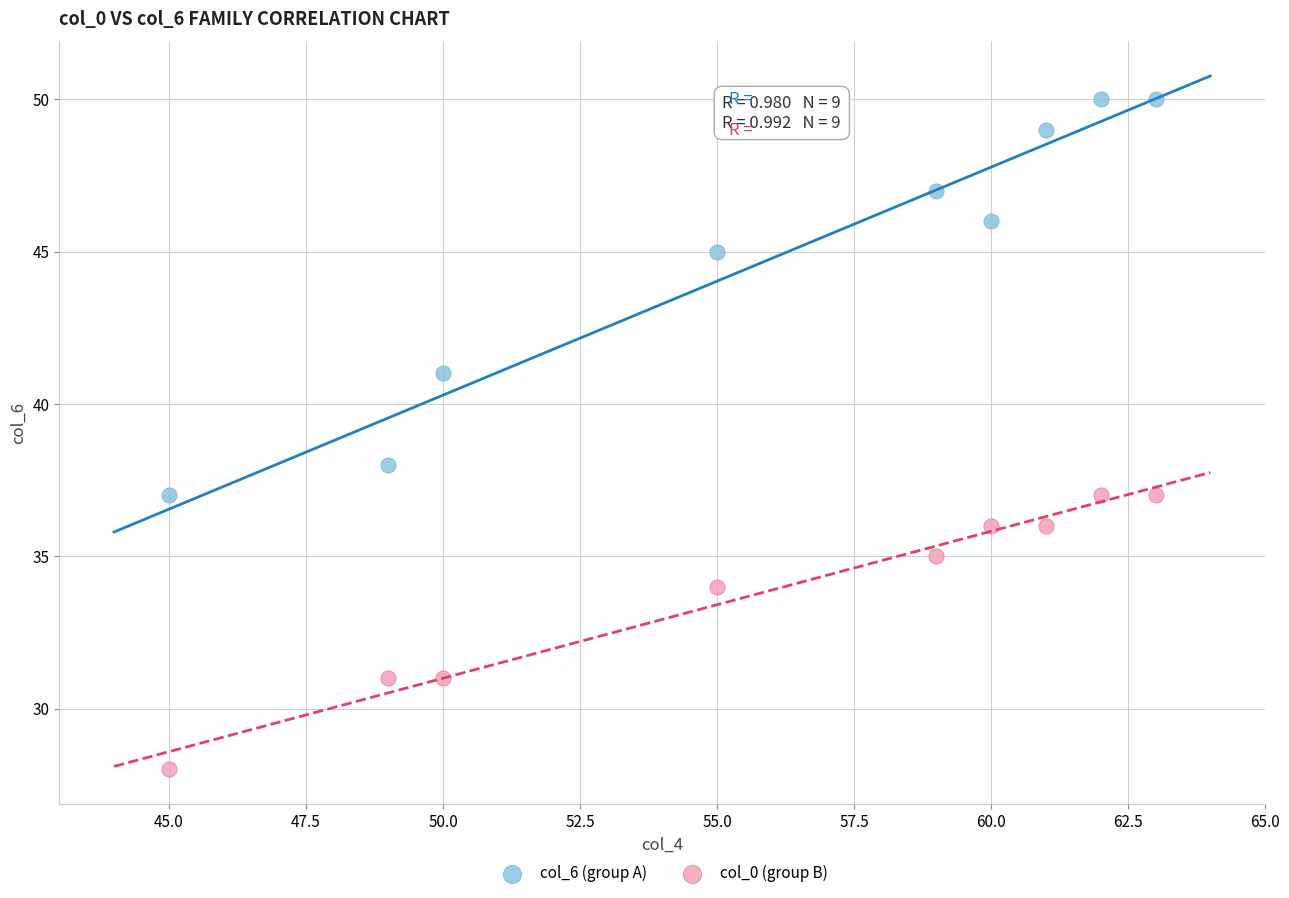

Across all series, what Y value is closest to 39?

38